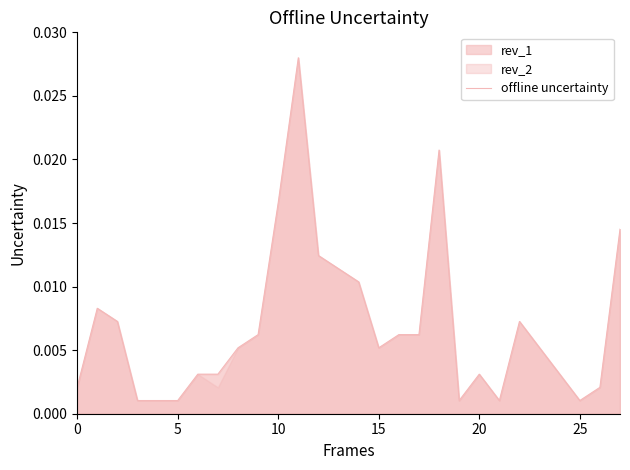

Is it true that the value at 21 is 0.0?

False